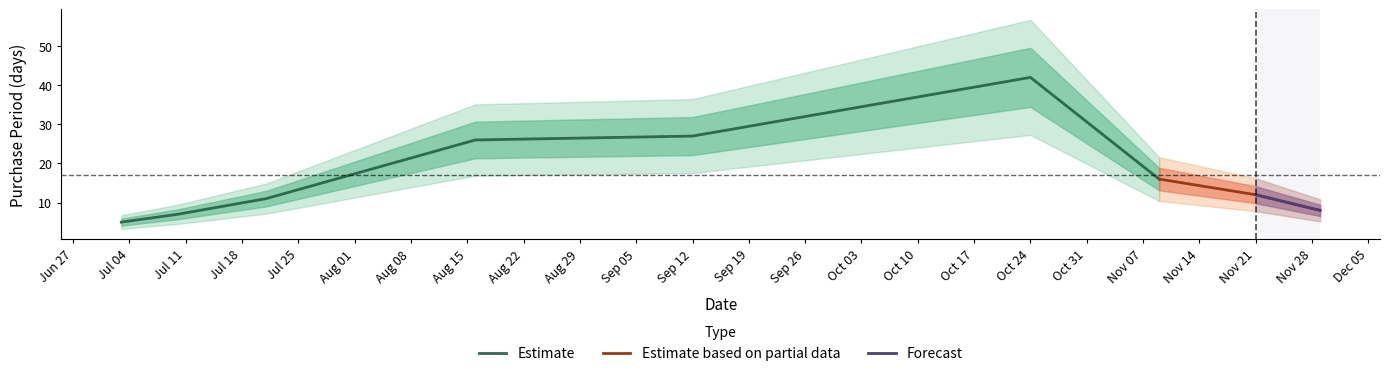

What is the average value?

17